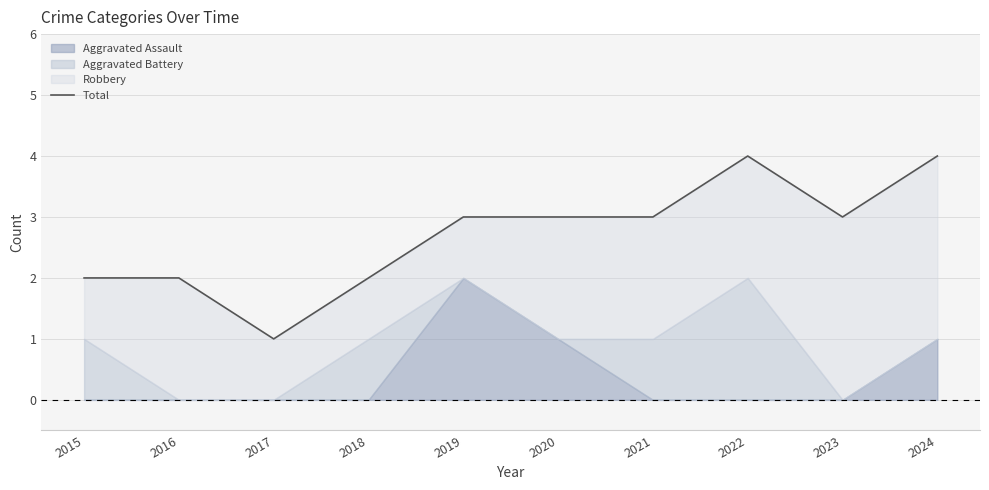

List the labels in order of value, largest first.

2022, 2024, 2019, 2020, 2021, 2023, 2015, 2016, 2018, 2017